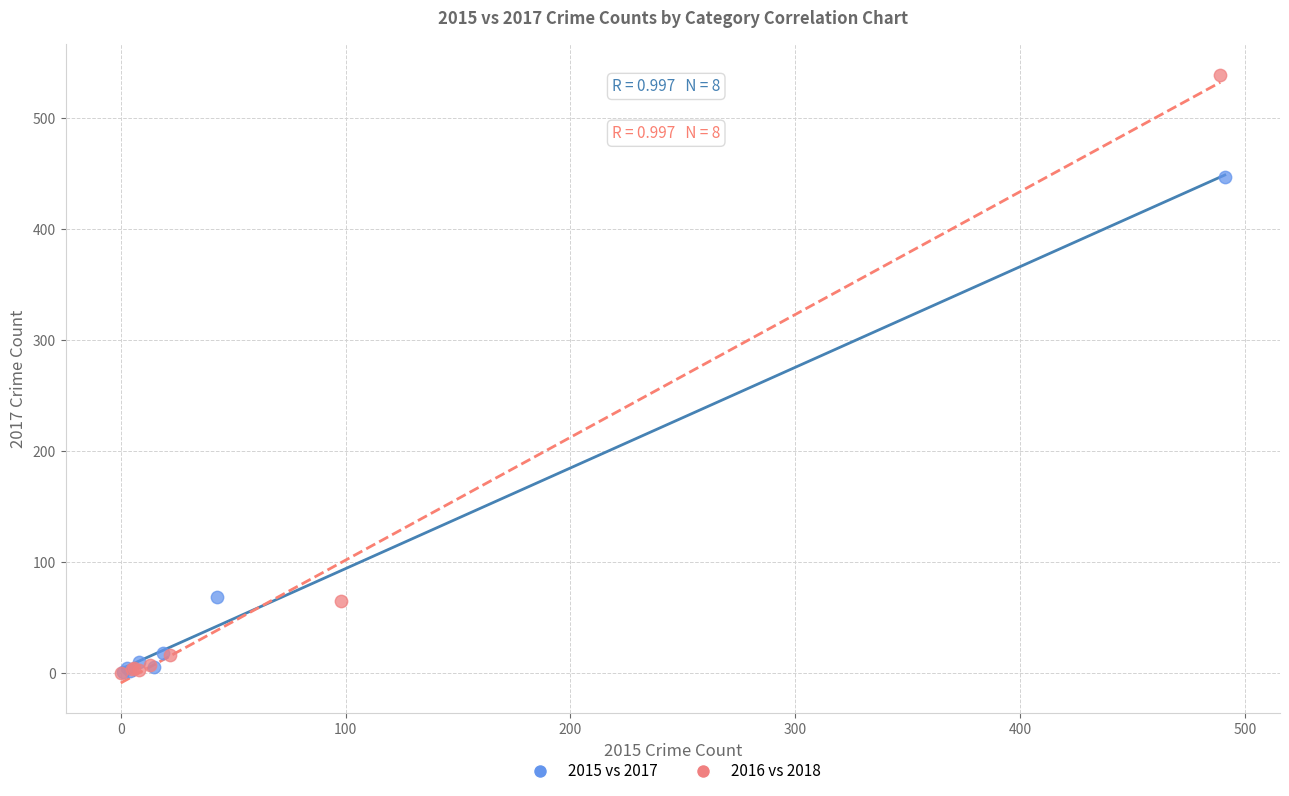

Which series has the largest Y range (max minus min)?

2016 vs 2018